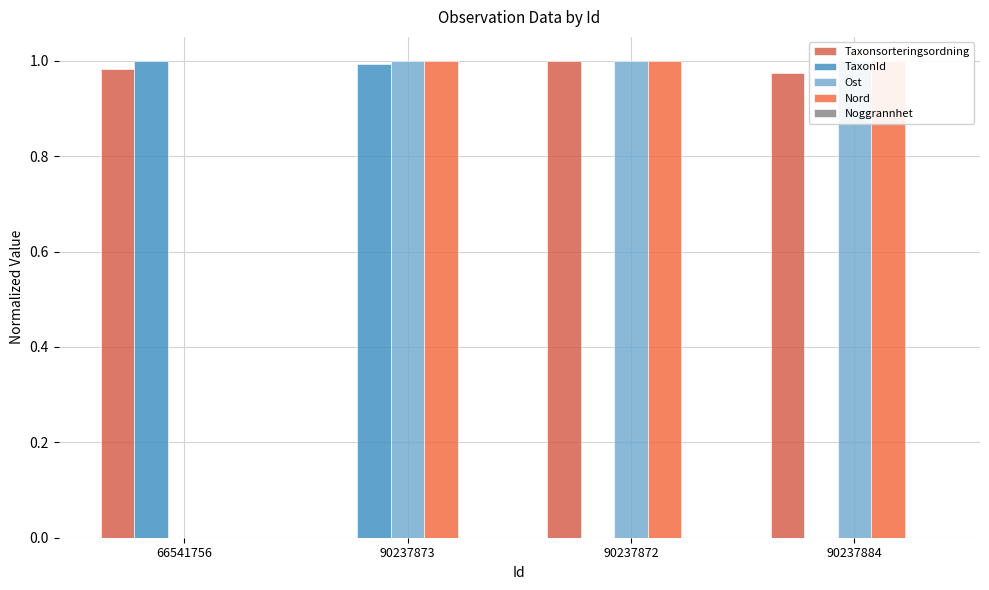

What is the average value of the Nord series?

0.7